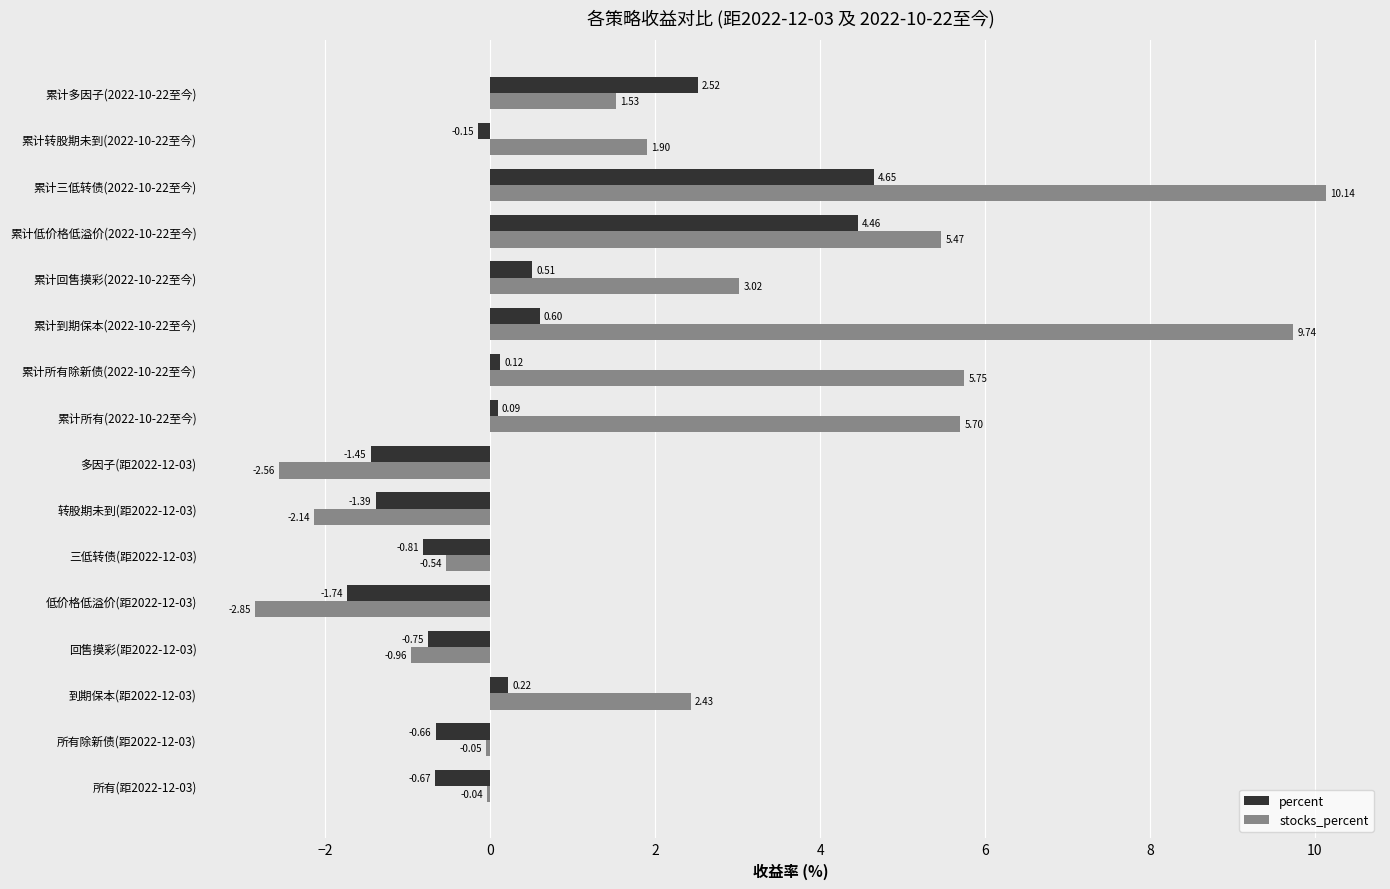

At which category is the sum across all series the highest?

累计三低转债(2022-10-22至今)